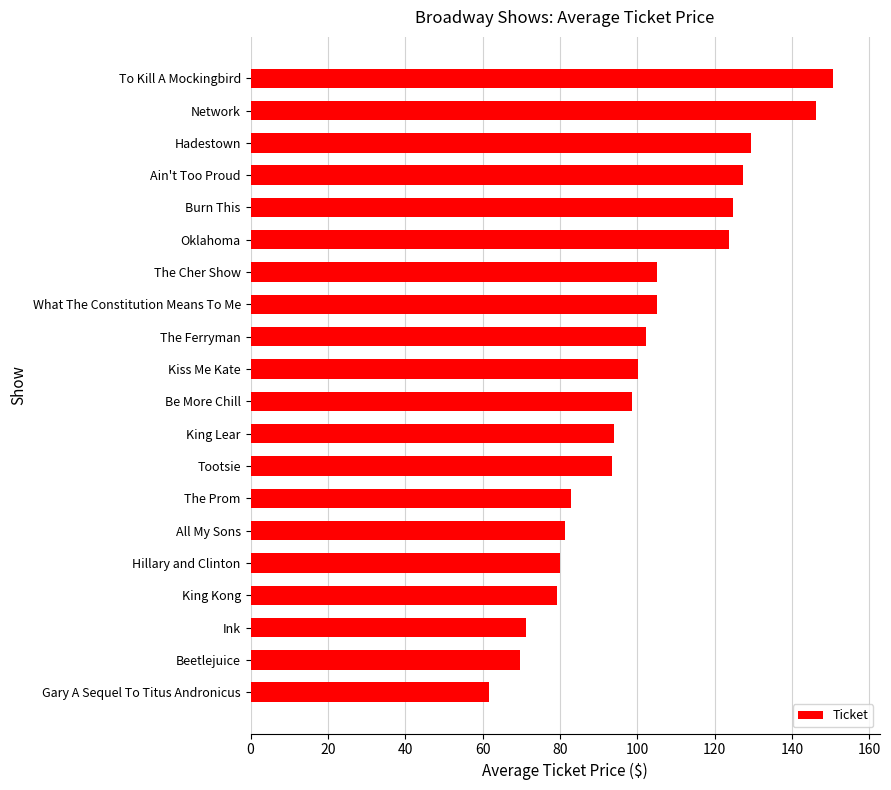

Which category has the highest value across all series?

To Kill A Mockingbird